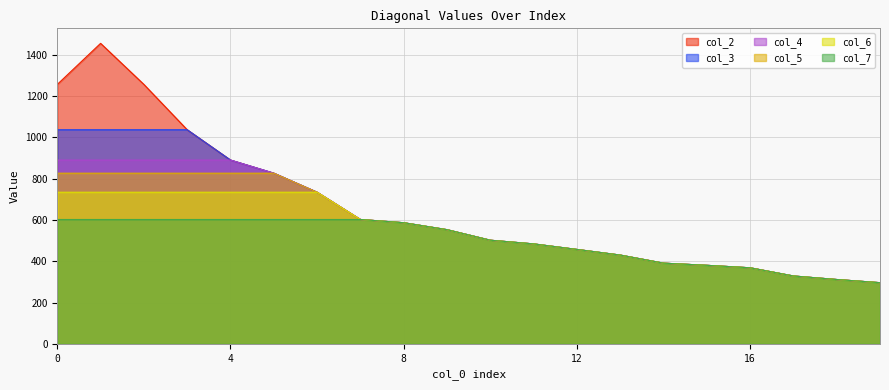

Which category has the highest value across all series?

1